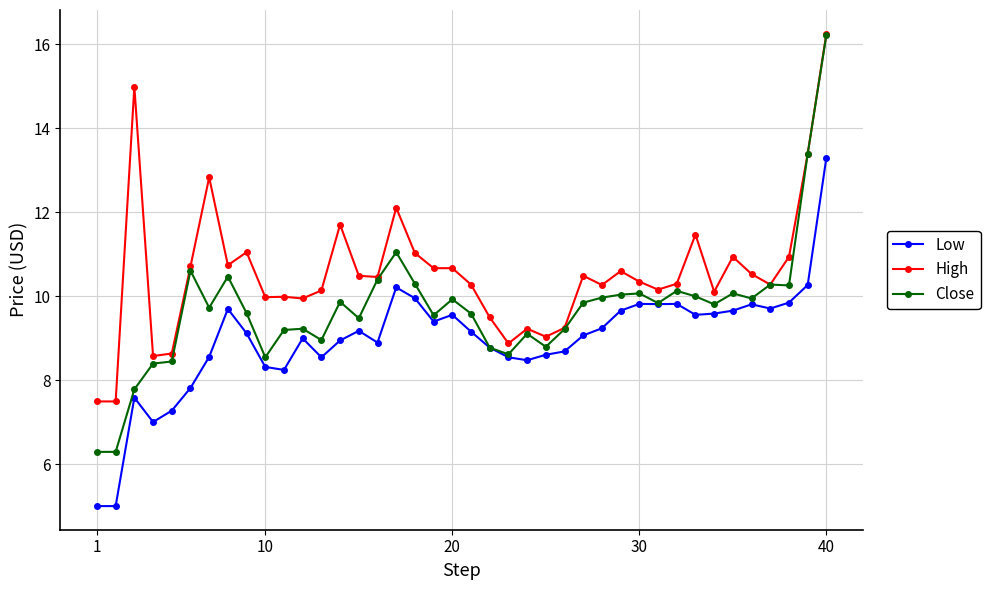

Rank the series by their average value, from highest to lowest.

High, Close, Low